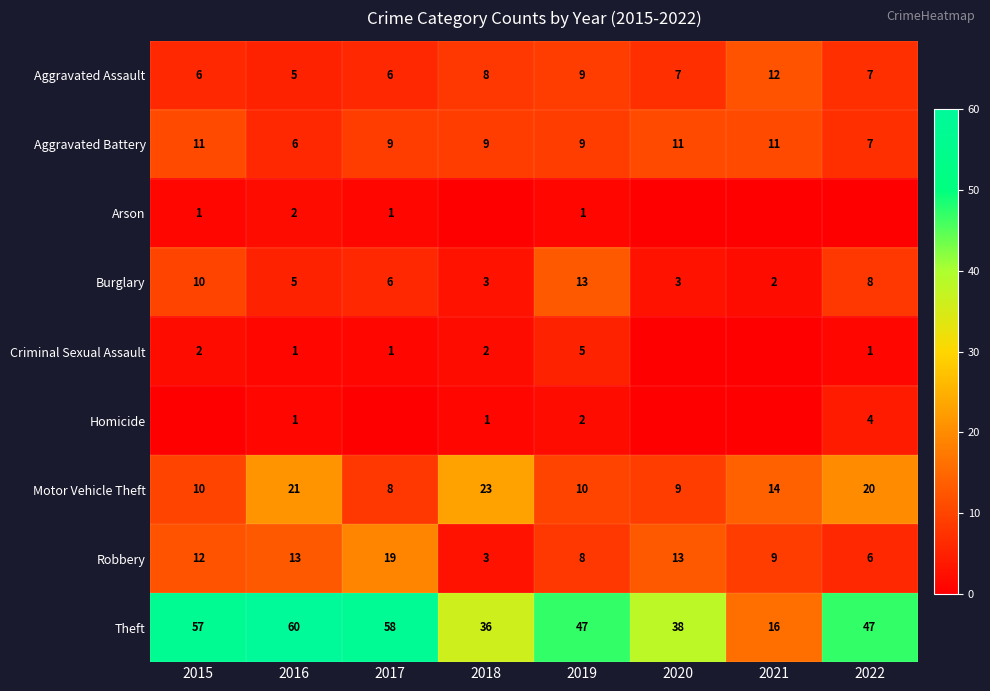

Where is Motor Vehicle Theft nearest to the value 15?

2021